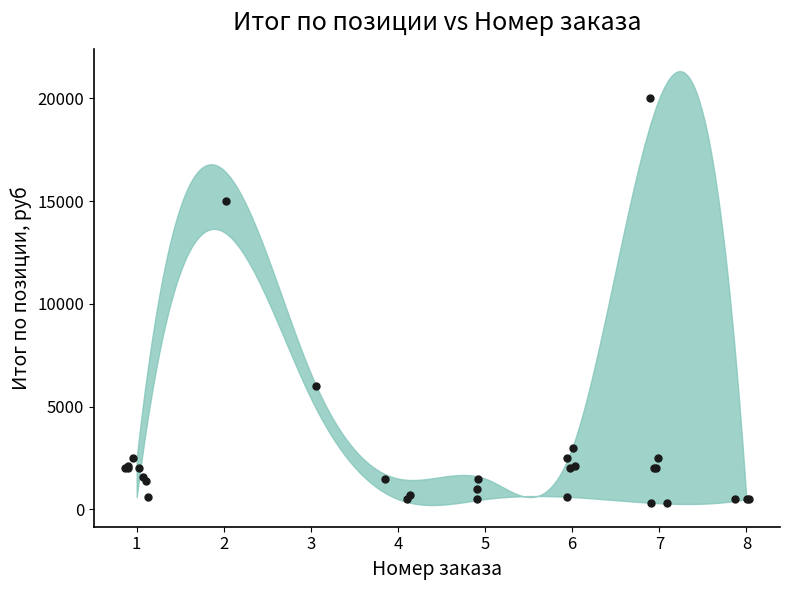

What Y value in the scatter plot is closest to 10150?

6000